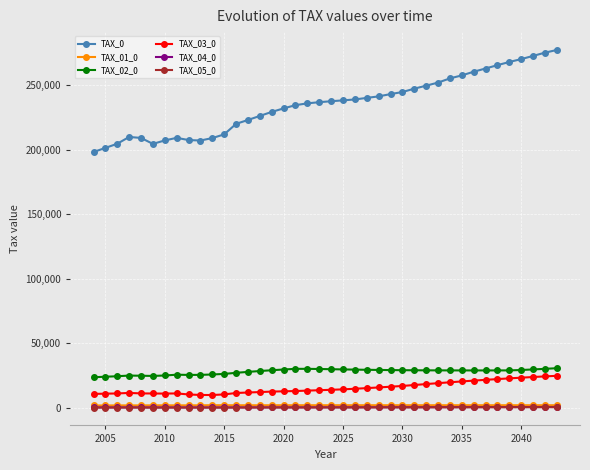

Which series has the largest range (max minus min)?

TAX_0